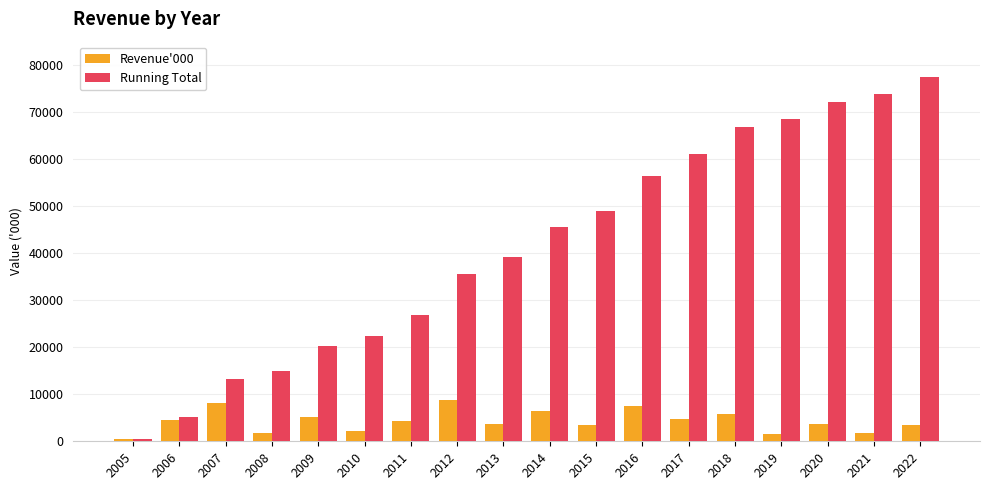

List the series in order of their peak value, highest first.

Running Total, Revenue'000